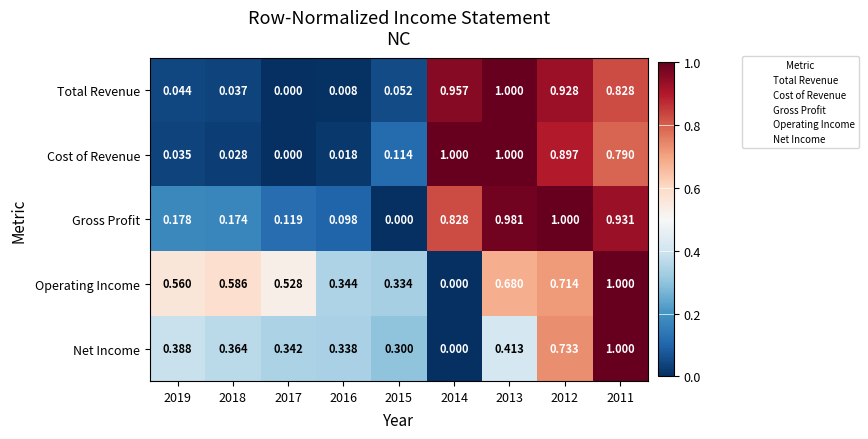

At how many categories does at least one series exceed 0?

9